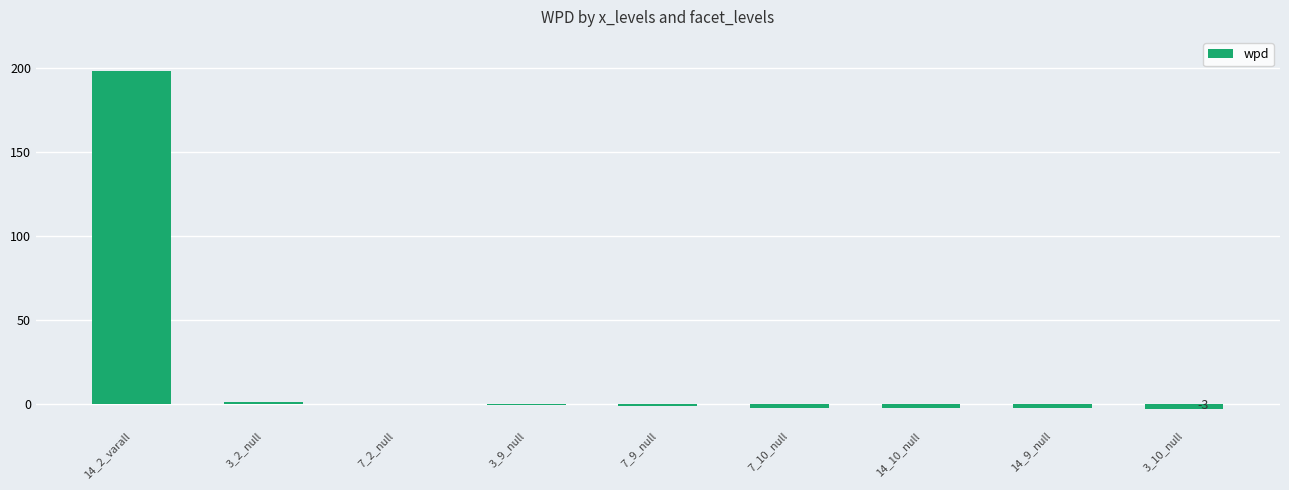

Between 3_10_null and 14_2_varall, which is larger?

14_2_varall